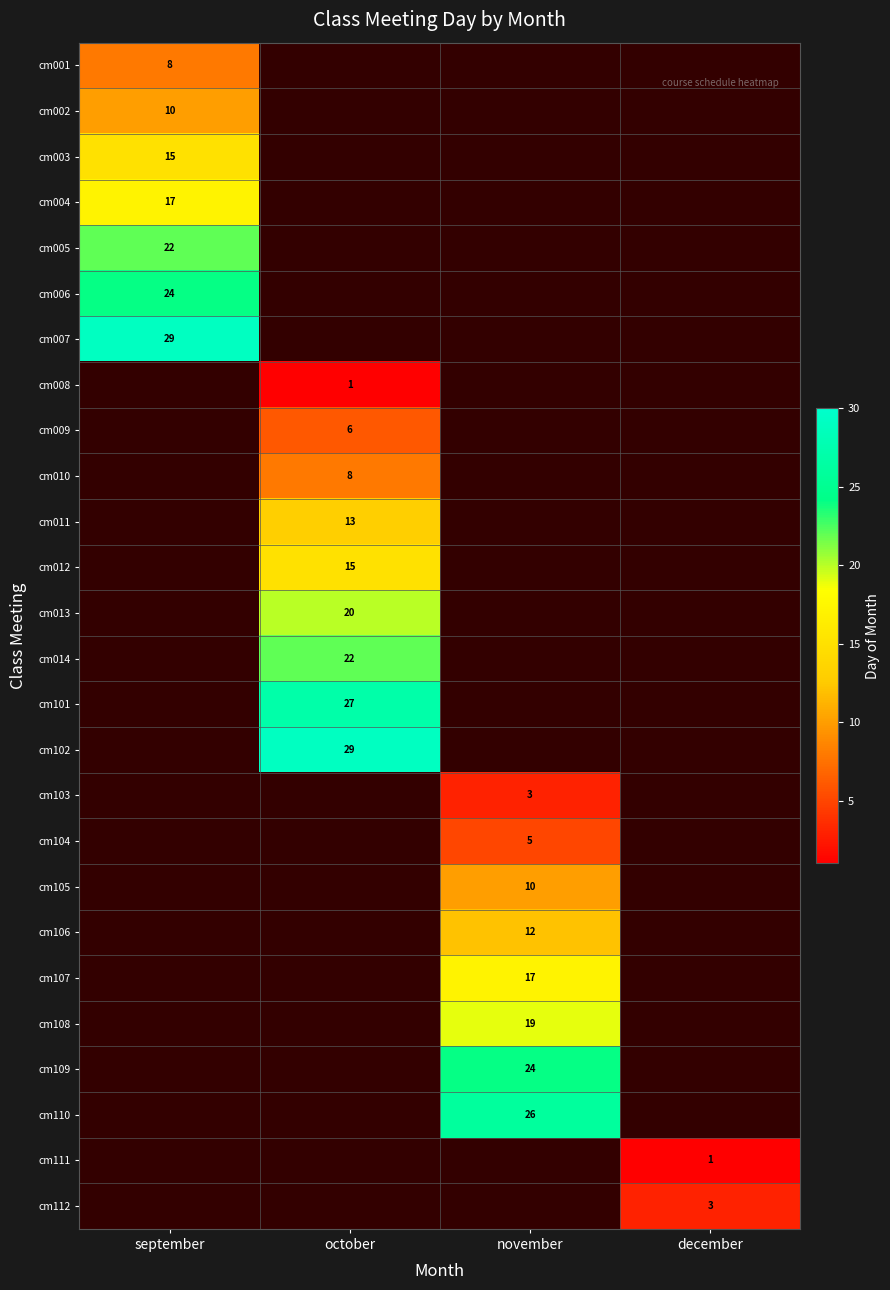

What is the minimum value shown in the chart?

1.0